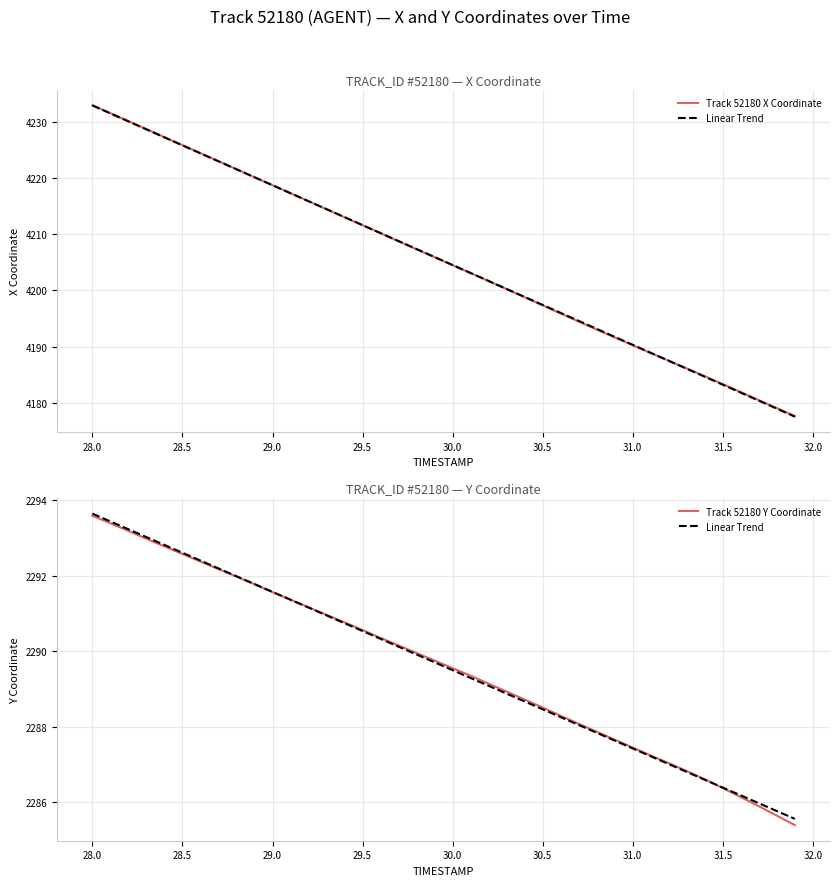

Which series has the widest spread of values?

Track 52180 X Coordinate